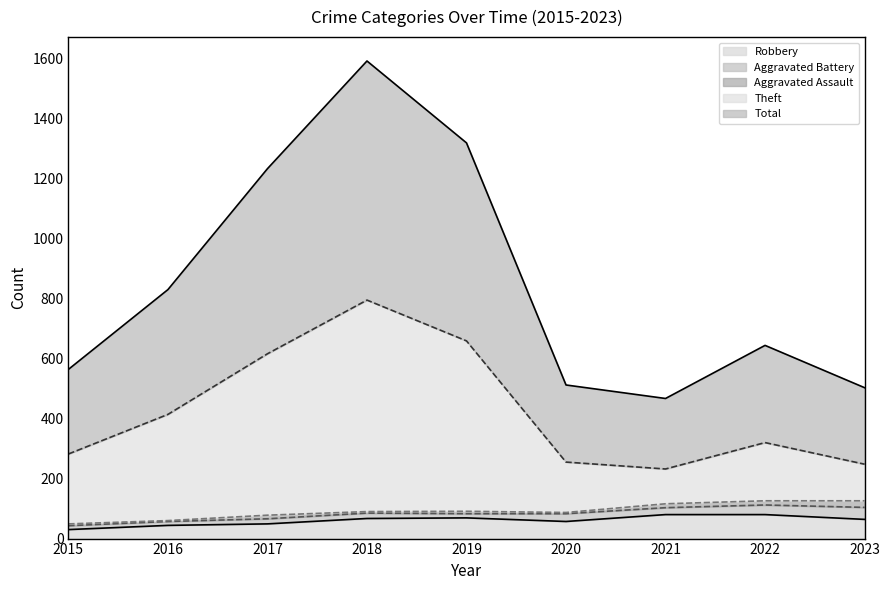

Is it true that Robbery equals 67 at 2018?

True